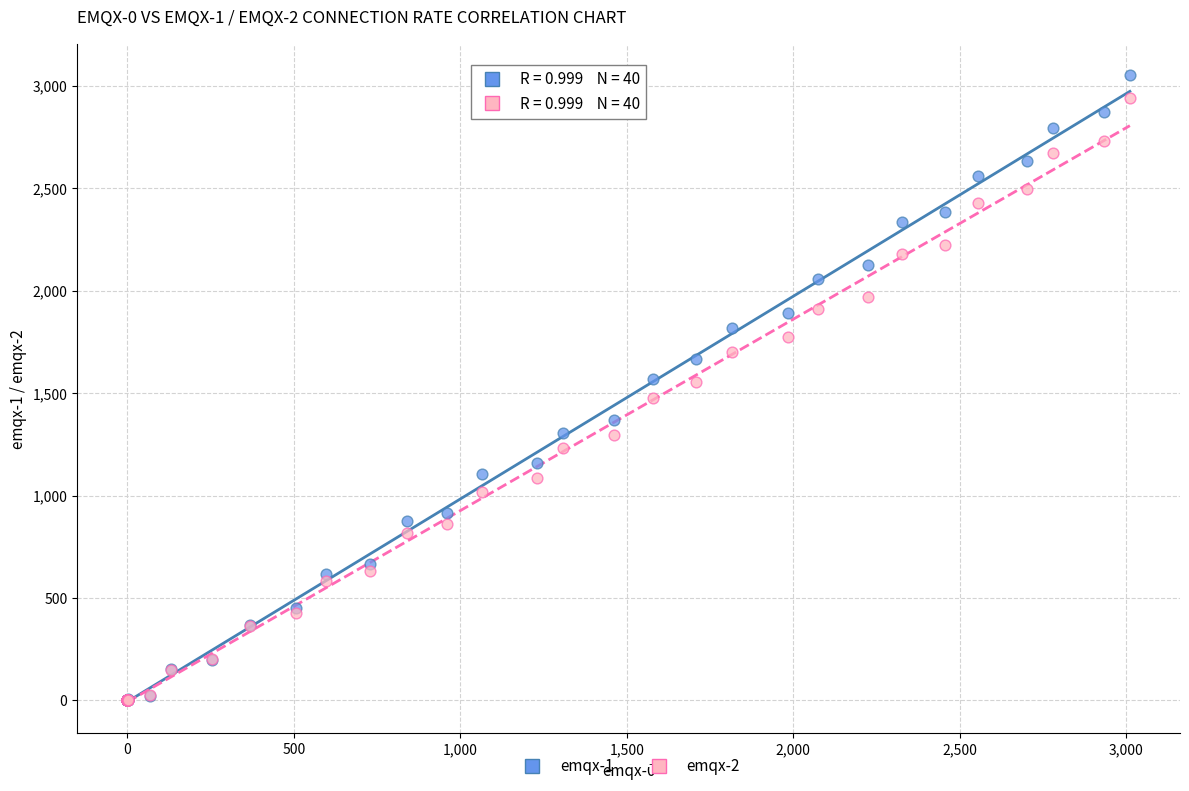

What are all the series names shown in the legend?

emqx-1, emqx-2